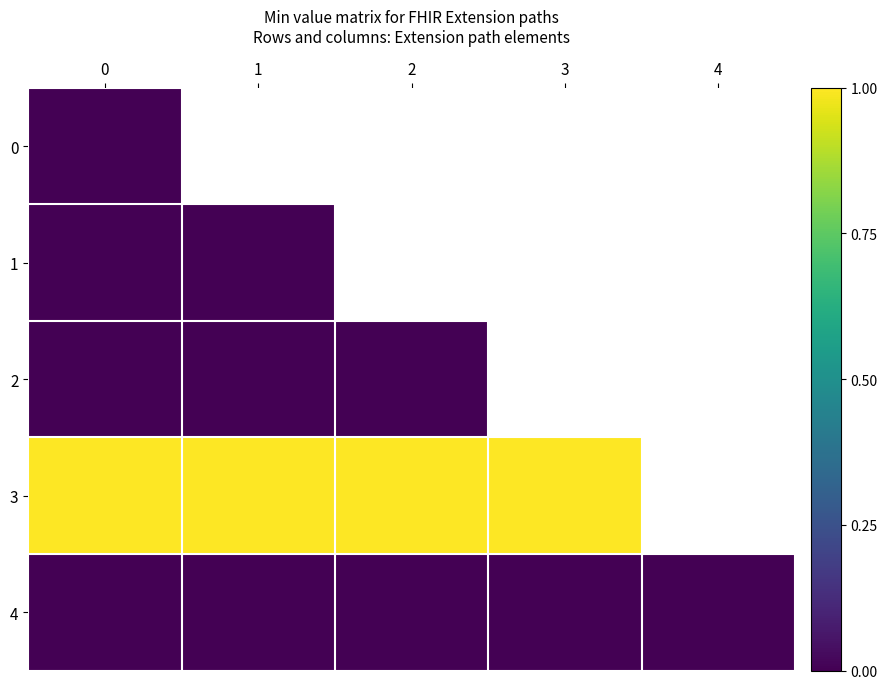

Is it true that row_4 equals 0.0 at 4?

True